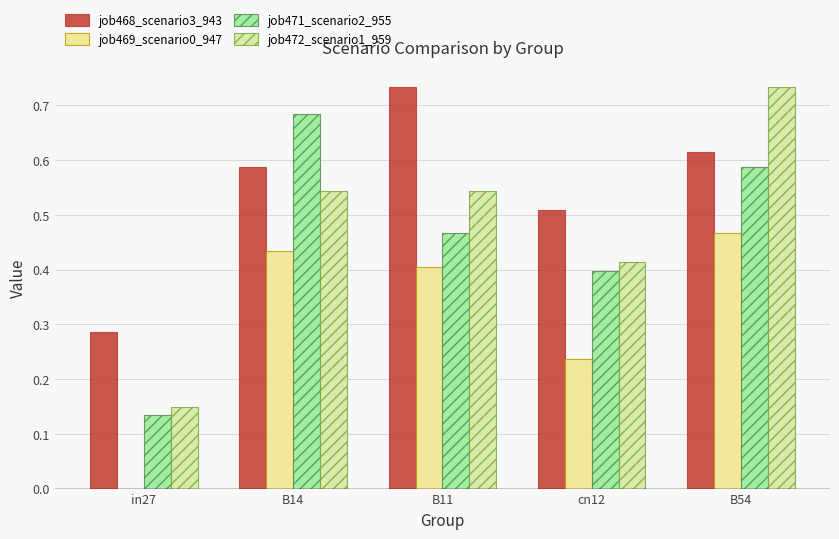

How many data points does each series have?

5